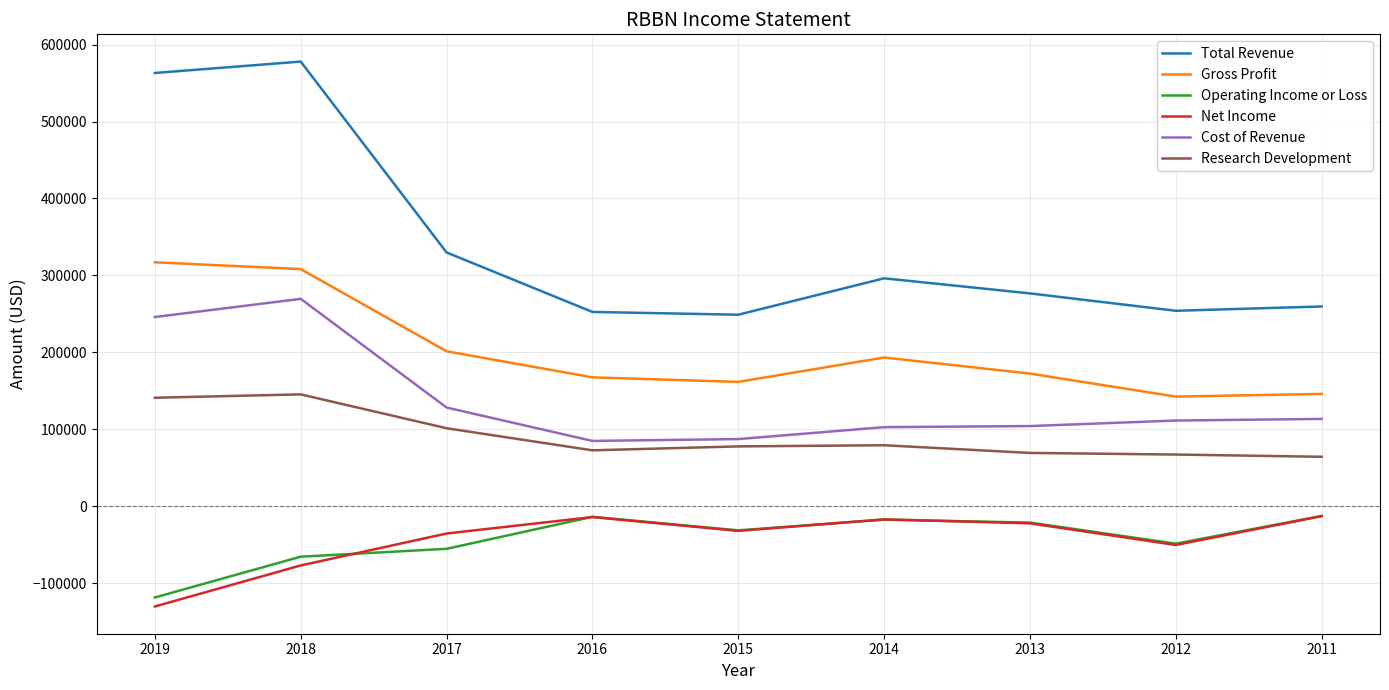

True or false: Cost of Revenue and Net Income cross at least once.

False